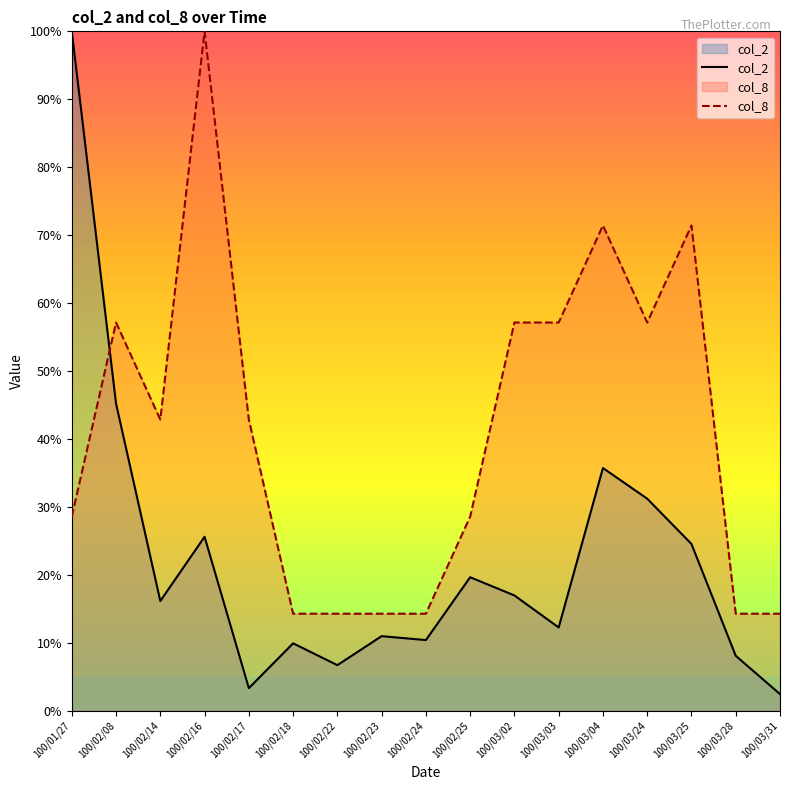

Where is the first local minimum for col_8?

100/02/14